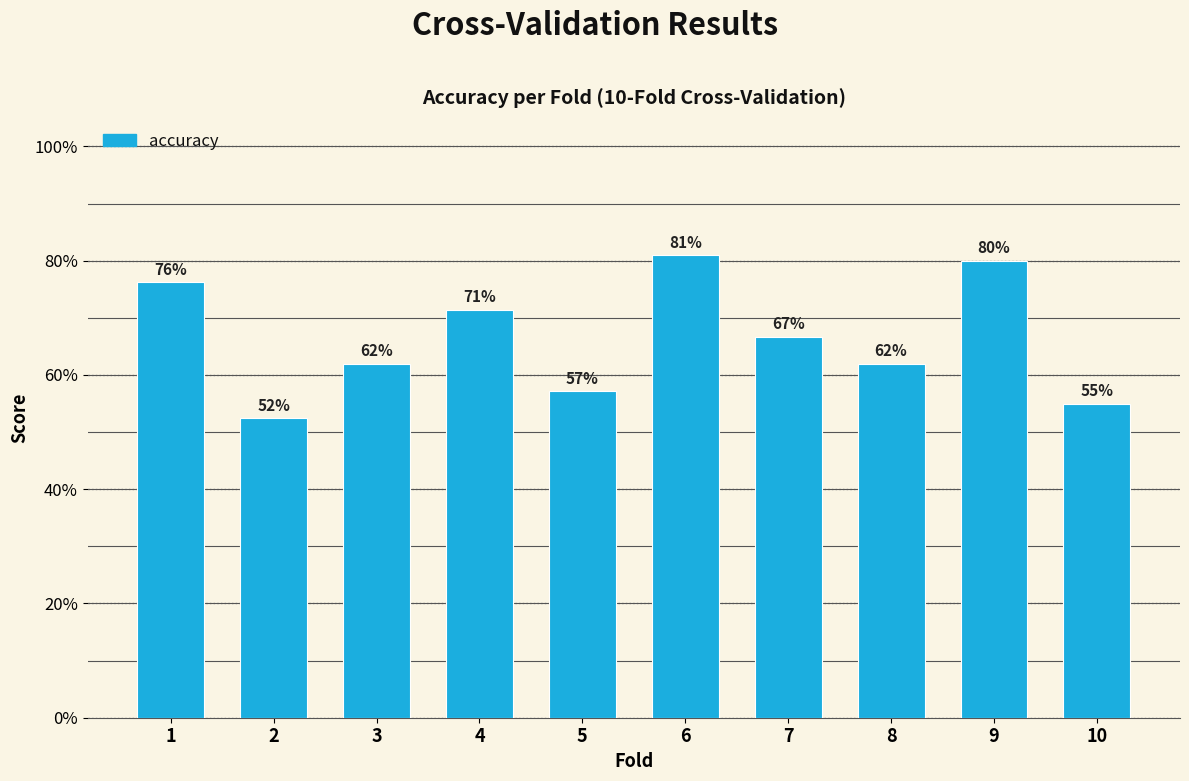

Reading right to left, transcribe all the data shown in this chart.

10=0.6	9=0.8	8=0.6	7=0.7	6=0.8	5=0.6	4=0.7	3=0.6	2=0.5	1=0.8